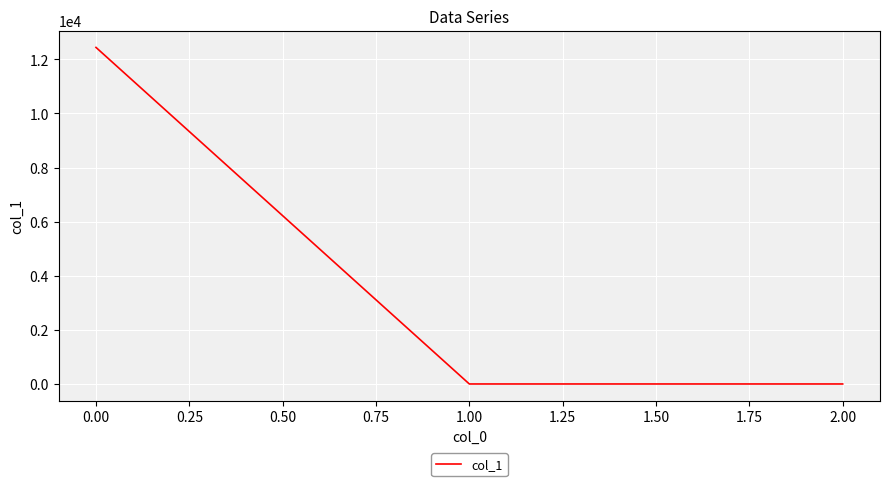

What is the difference between the maximum and minimum values?

12439.6